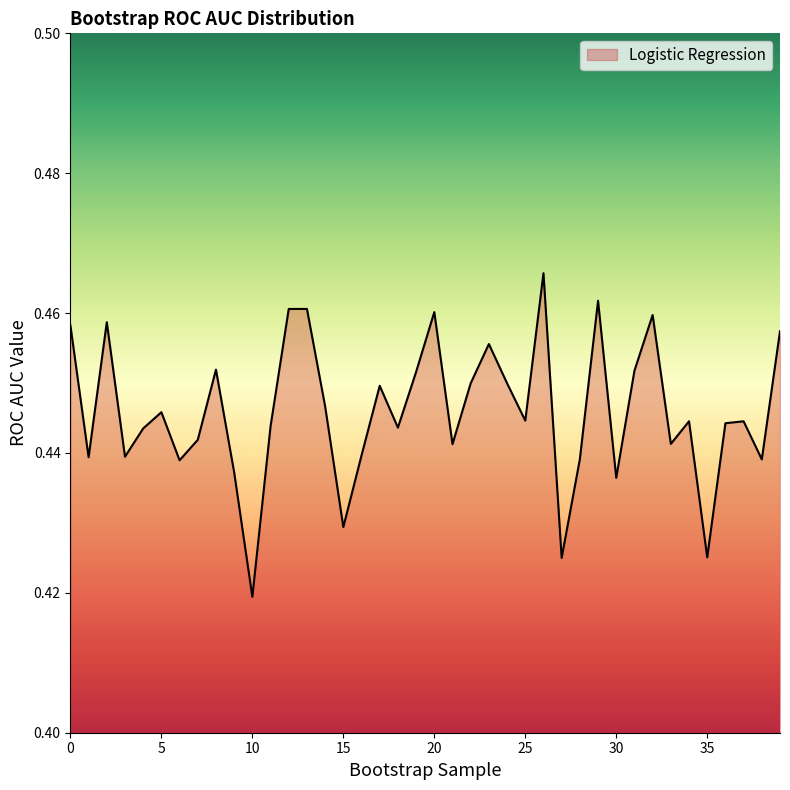

Does the chart have visible grid lines?

No